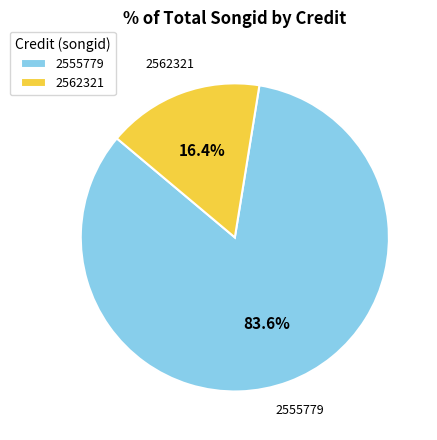

Which category accounts for the majority?

2555779